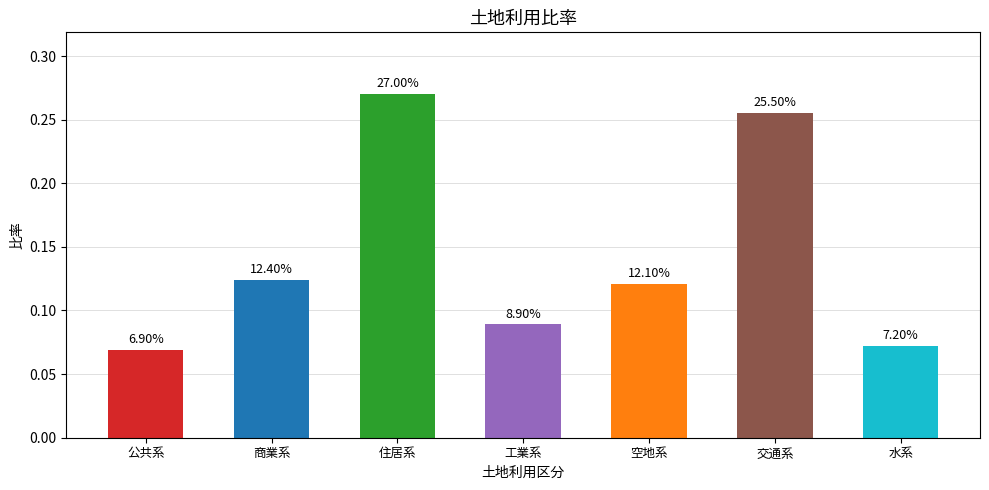

Are the bars horizontal?

No